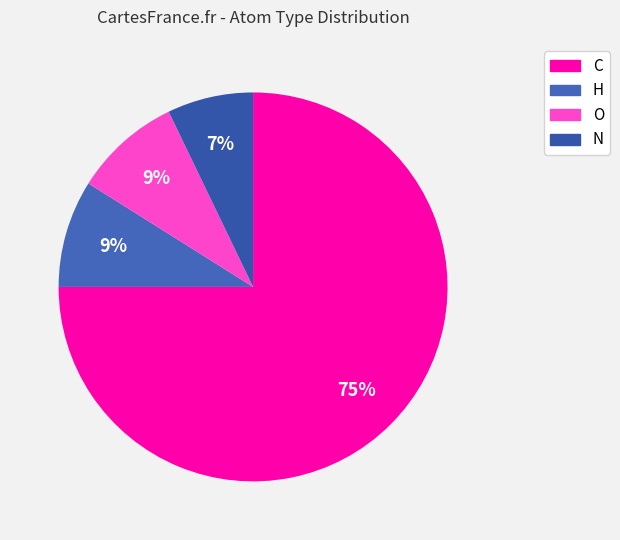

What is the total percentage of N and C?

82.1%